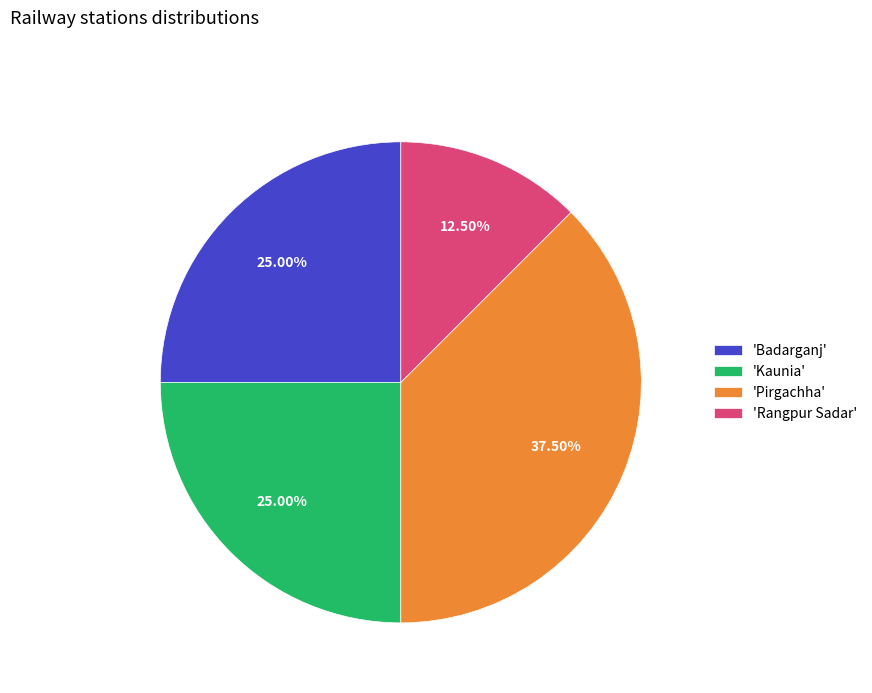

Is 'Rangpur Sadar' the majority of the pie?

No